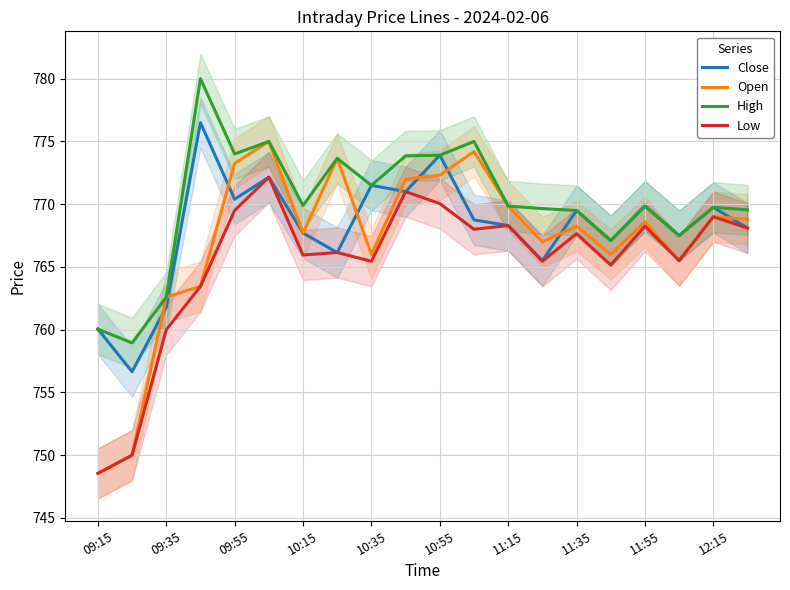

At 11, list the series in order from largest to smallest.

High, Open, Close, Low